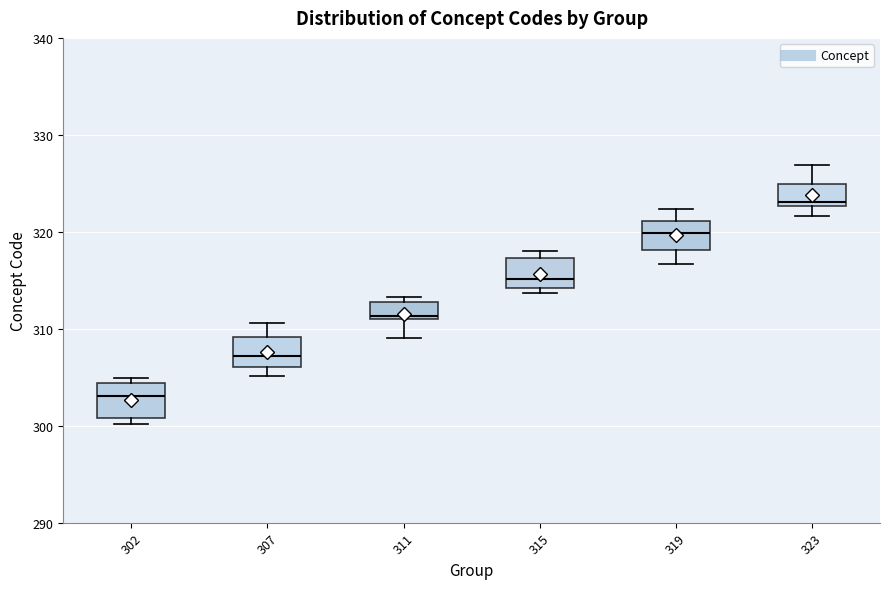

Reading left to right, transcribe this box plot: for each box, give where its median line is, the range the box spans, and where its two whiskers end, as read against the y-axis. The values are not printed on the chart, so give them approximately, as read against the axis.

302: median 303, box 301 to 304, whiskers 300 to 305
307: median 307, box 306 to 309, whiskers 305 to 311
311: median 311 (just above the box's lower edge), box 311 to 313, whiskers 309 to 313 (just above the box's upper edge)
315: median 315, box 314 to 317, whiskers 314 (just below the box's lower edge) to 318
319: median 320, box 318 to 321, whiskers 317 to 322
323: median 323 (just above the box's lower edge), box 323 to 325, whiskers 322 to 327